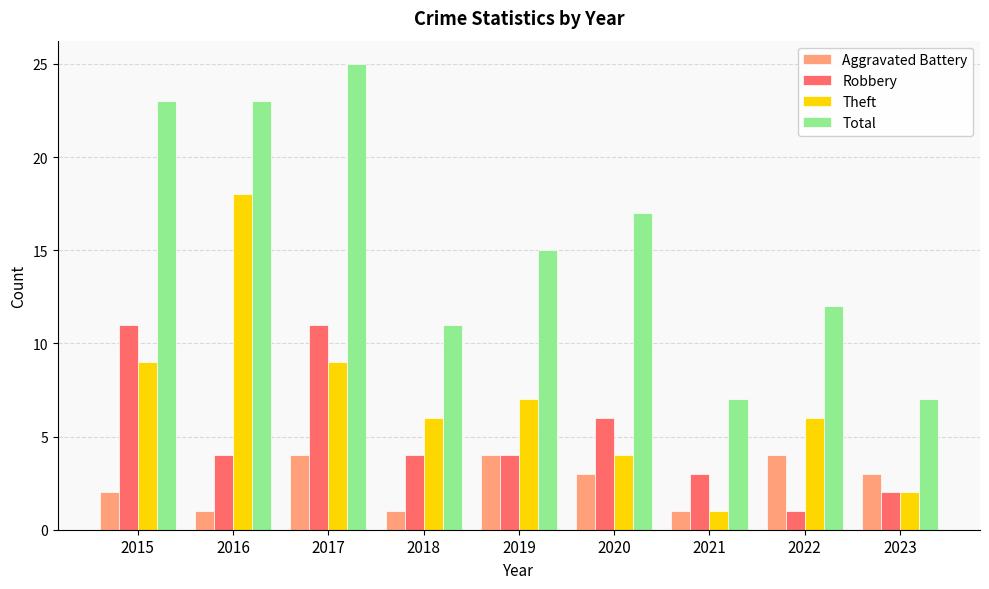

Where does the Robbery series first go above 4?

2015